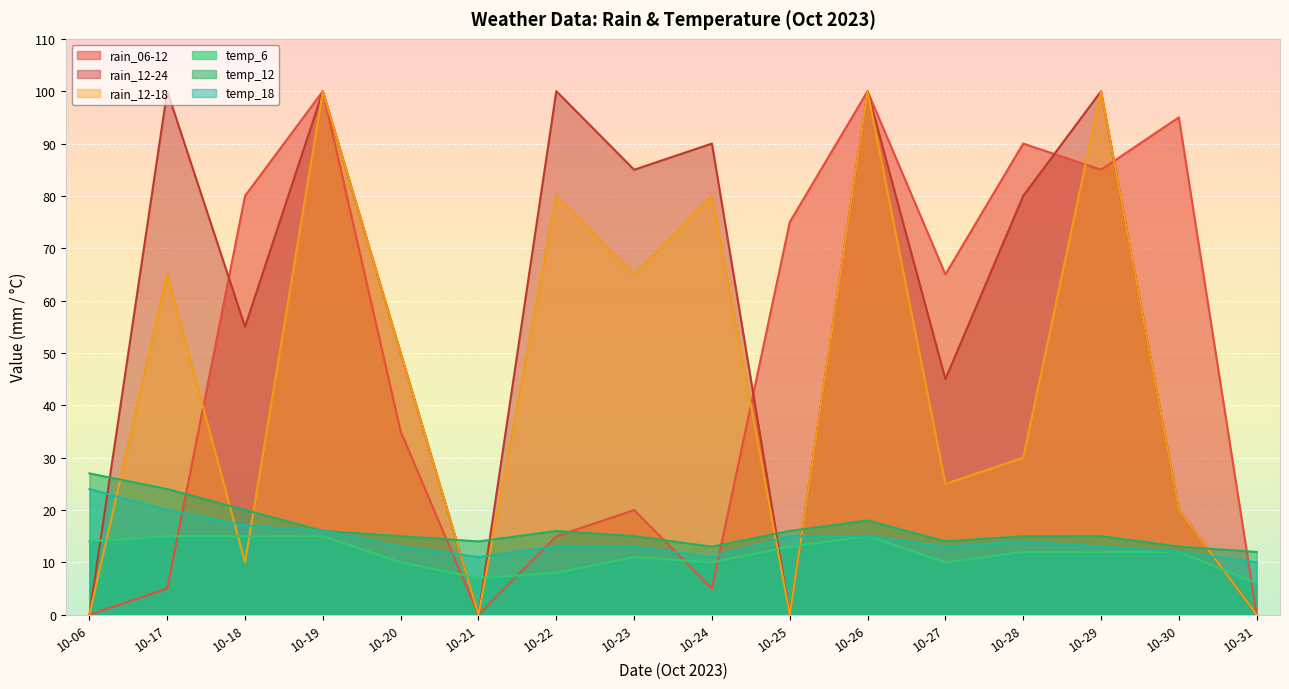

Reading left to right, list all the values displayed in this chart.

rain_06-12: 0	5	80	100	35	0	15	20	5	75	100	65	90	85	95	0
rain_12-24: 0	100	55	100	50	0	100	85	90	0	100	45	80	100	20	0
rain_12-18: 0	65	10	100	50	0	80	65	80	0	100	25	30	100	20	0
temp_6: 14	15	15	15	10	7	8	11	10	13	15	10	12	12	12	6
temp_12: 27	24	20	16	15	14	16	15	13	16	18	14	15	15	13	12
temp_18: 24	20	17	16	13	11	13	13	11	15	15	13	14	13	12	10